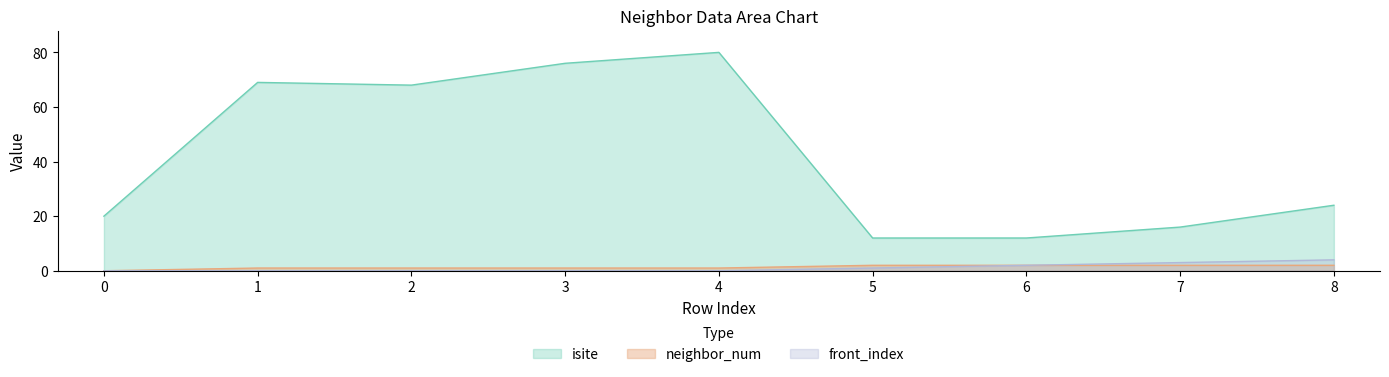

Is it true that front_index equals 2 at 5?

False